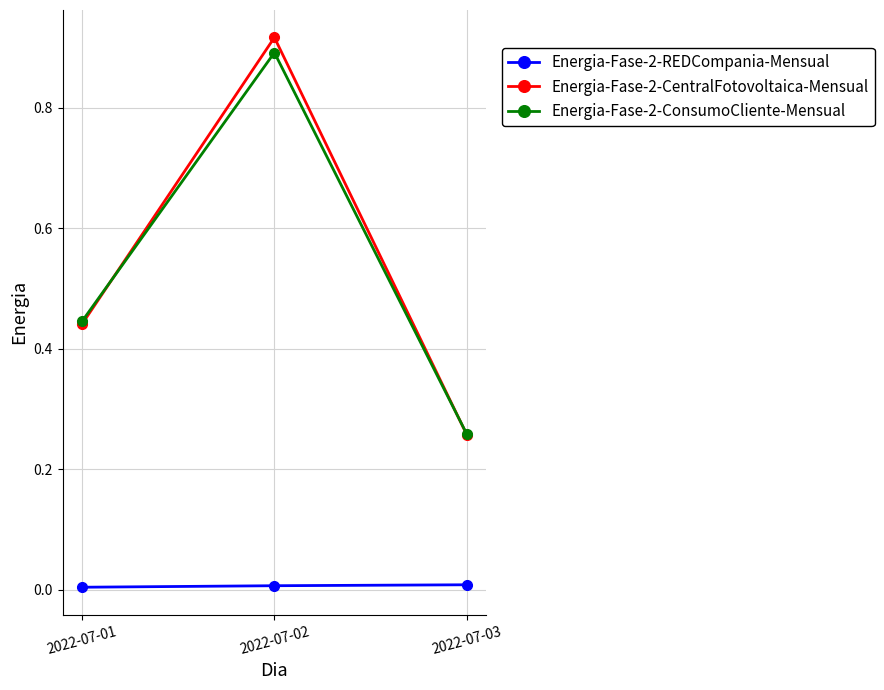

Which category has the highest value across all series?

2022-07-02